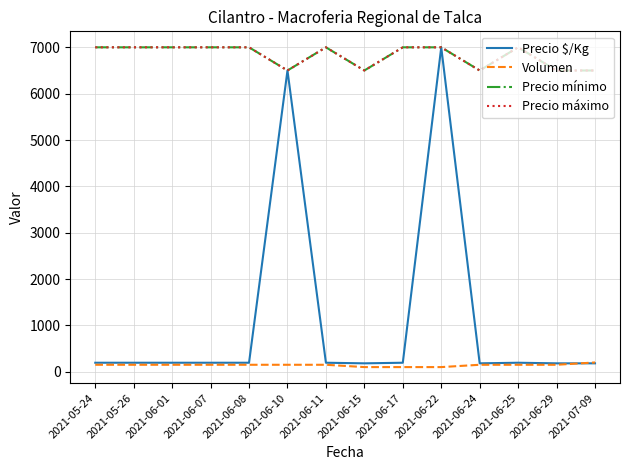

Is this an area chart (filled region under the line)?

No